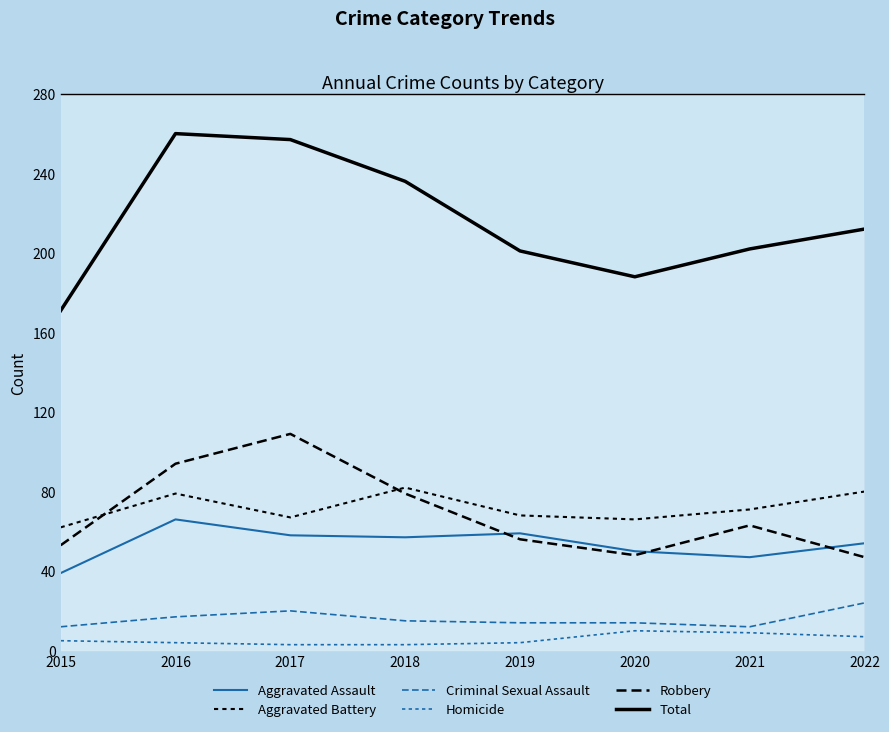

True or false: Robbery and Criminal Sexual Assault cross at least once.

False